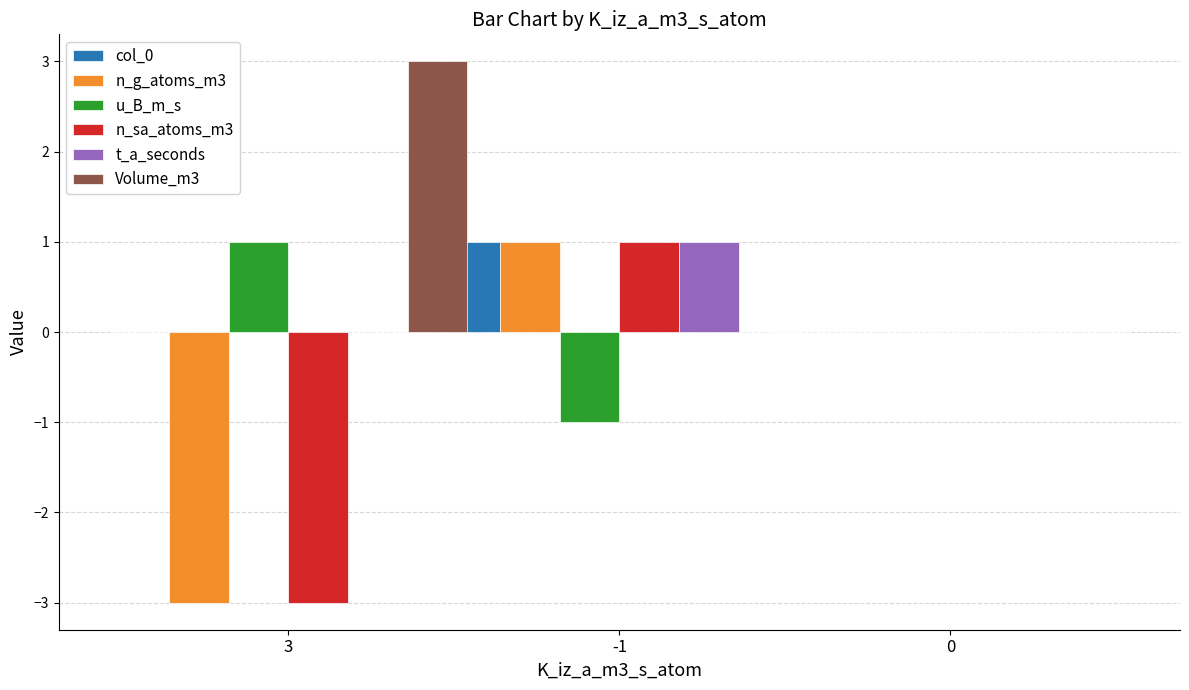

Is the value of u_B_m_s at -1 greater than the value of col_0 at -1?

No